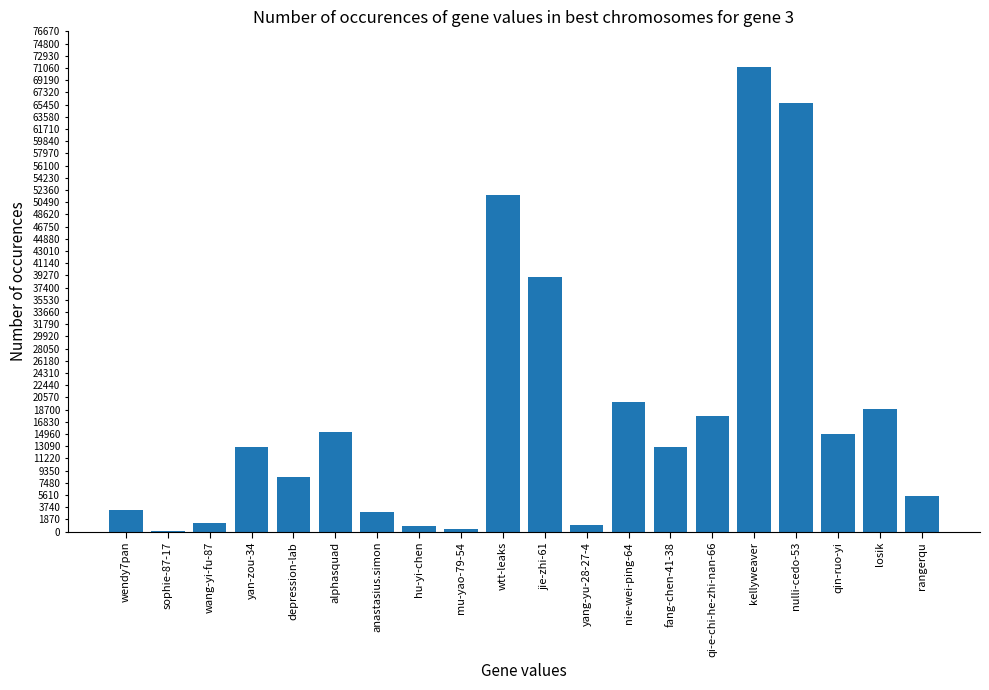

What is the change in value from wendy7pan to depression-lab?

+5012